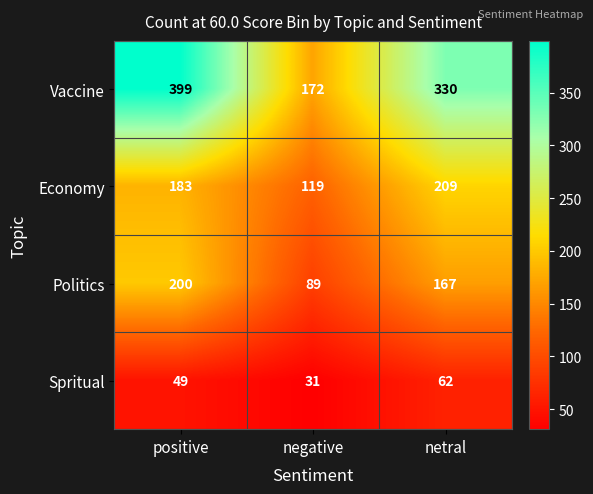

Which series has the widest spread of values?

Vaccine